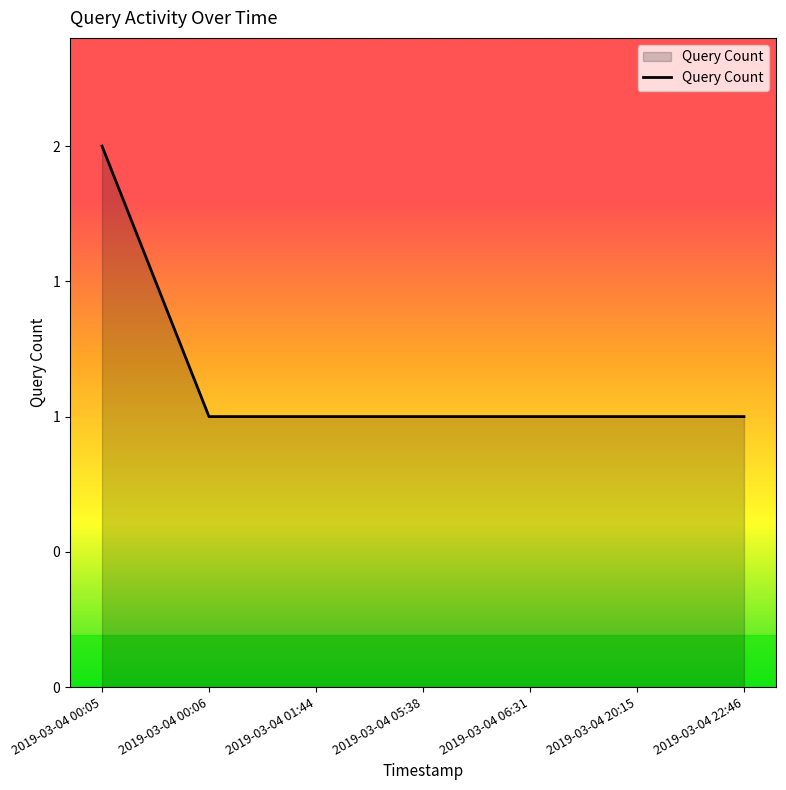

Rank the categories by value from lowest to highest.

2019-03-04 00:06, 2019-03-04 01:44, 2019-03-04 05:38, 2019-03-04 06:31, 2019-03-04 20:15, 2019-03-04 22:46, 2019-03-04 00:05